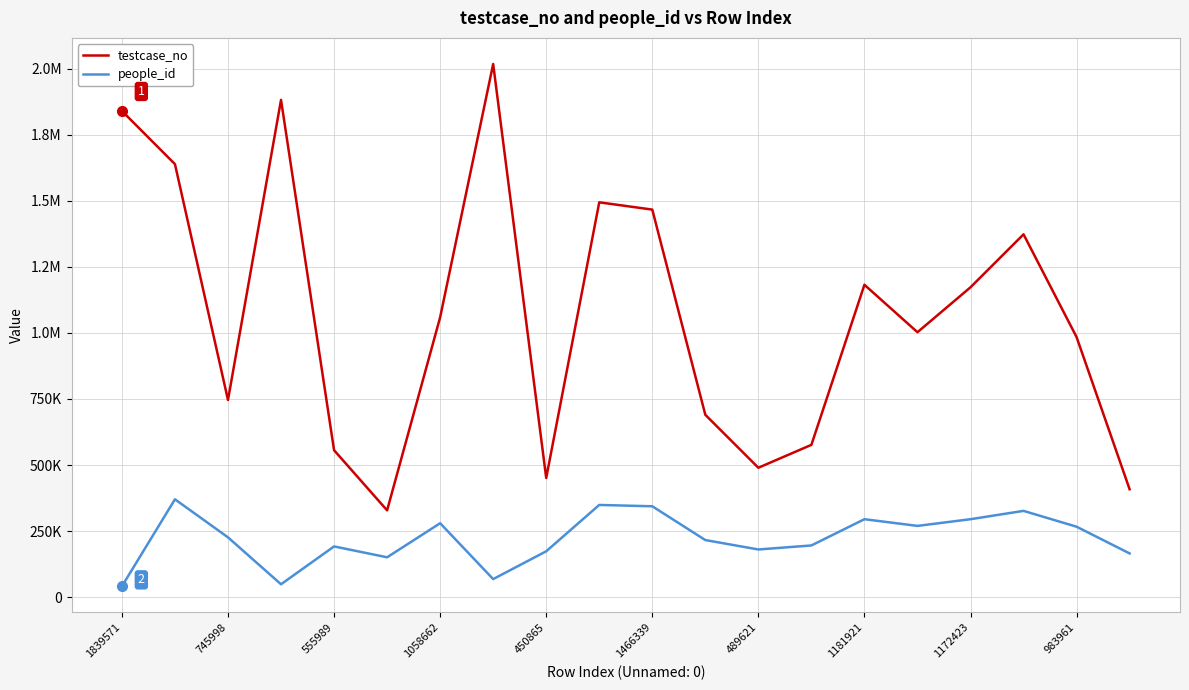

Does the chart display data point markers on the line(s)?

No